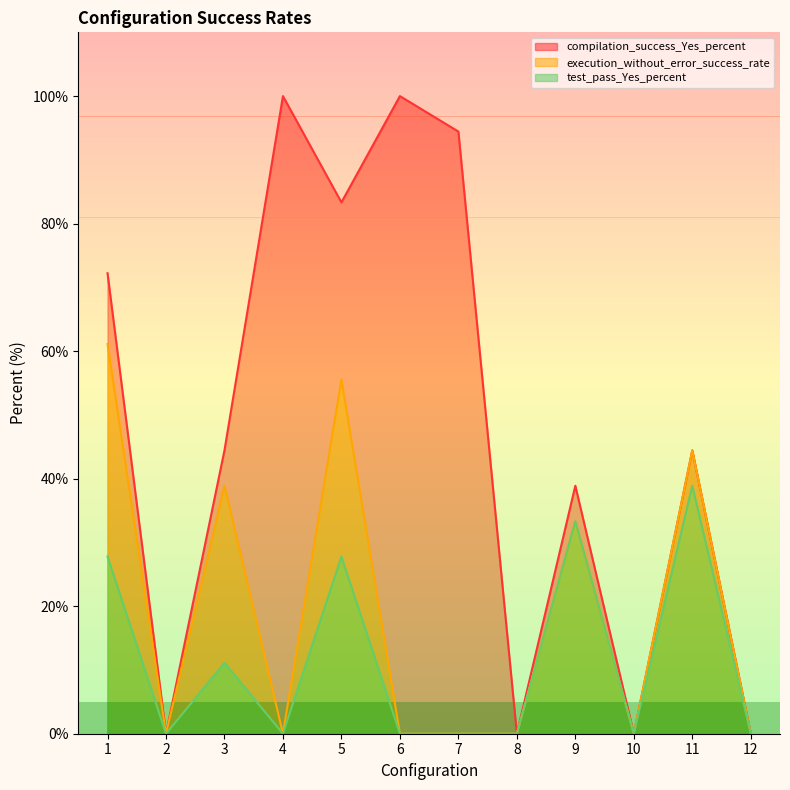

Count the number of categories in the chart.

12